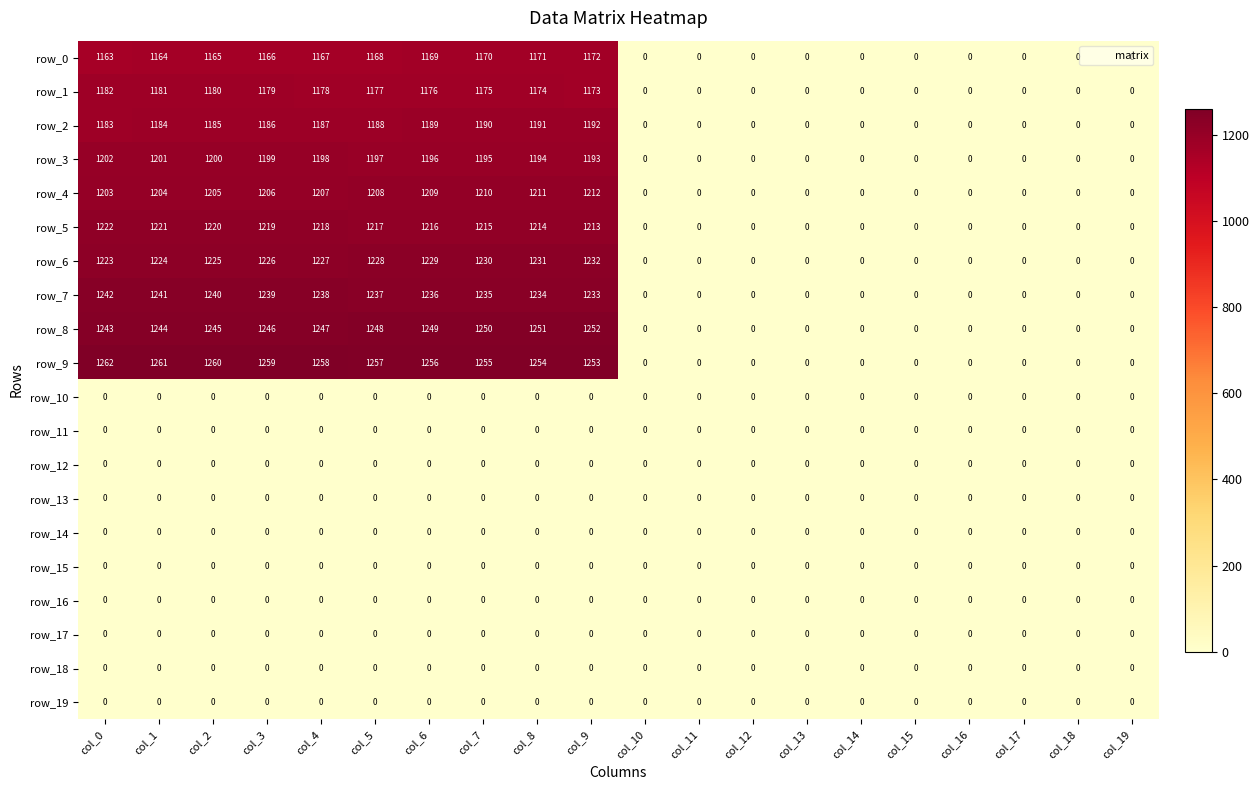

The row_1 series shows 239 at col_6. True or false?

False